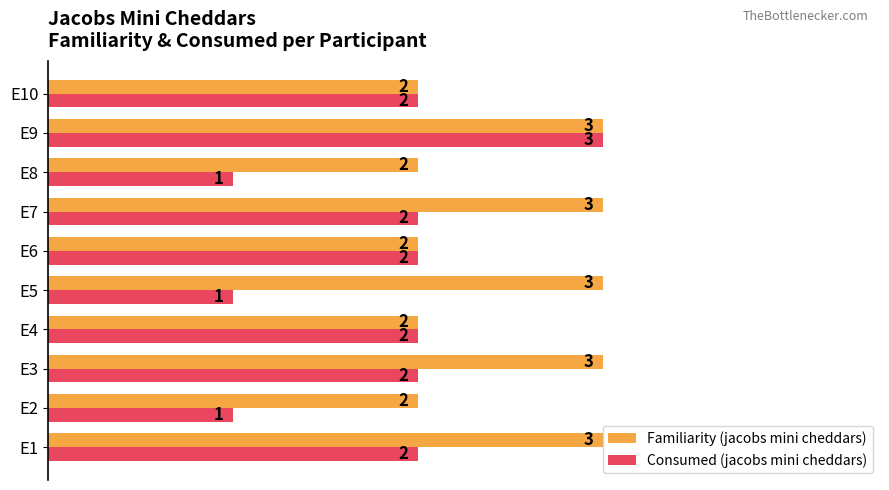

What is the sum of all Familiarity (jacobs mini cheddars) values?

25